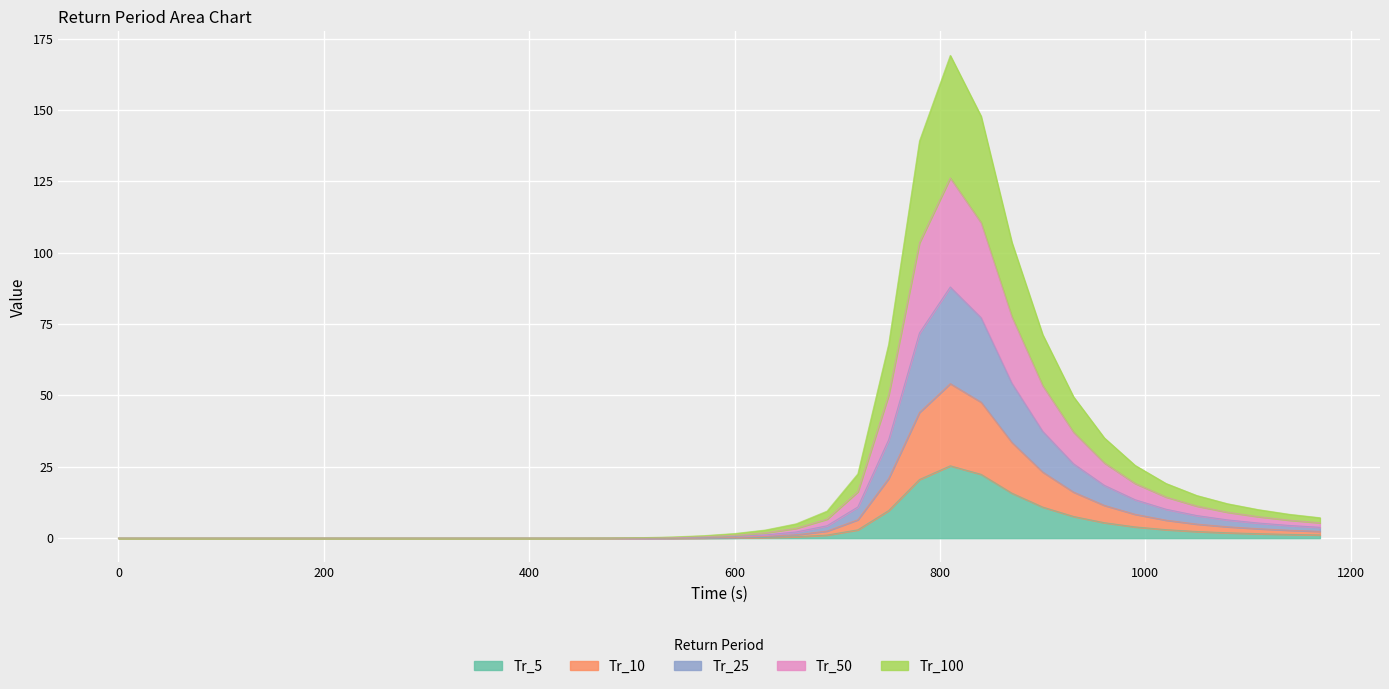

True or false: Tr_50 and Tr_100 cross at least once.

False